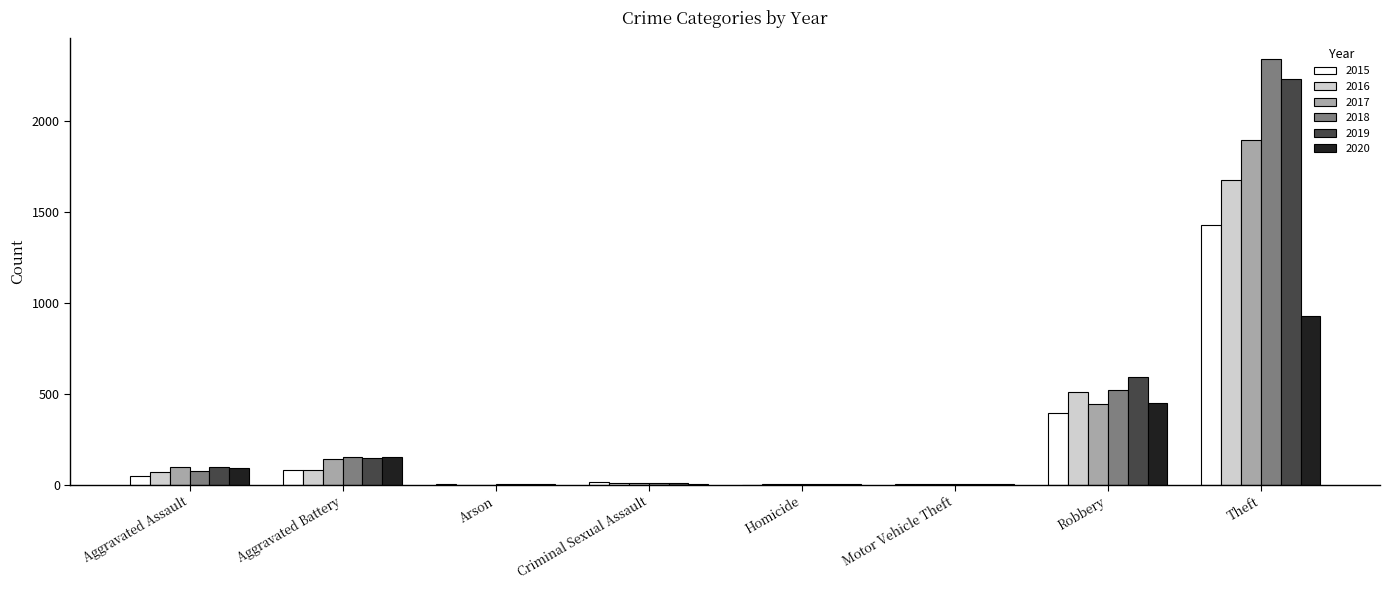

At which category is the sum across all series the highest?

Theft